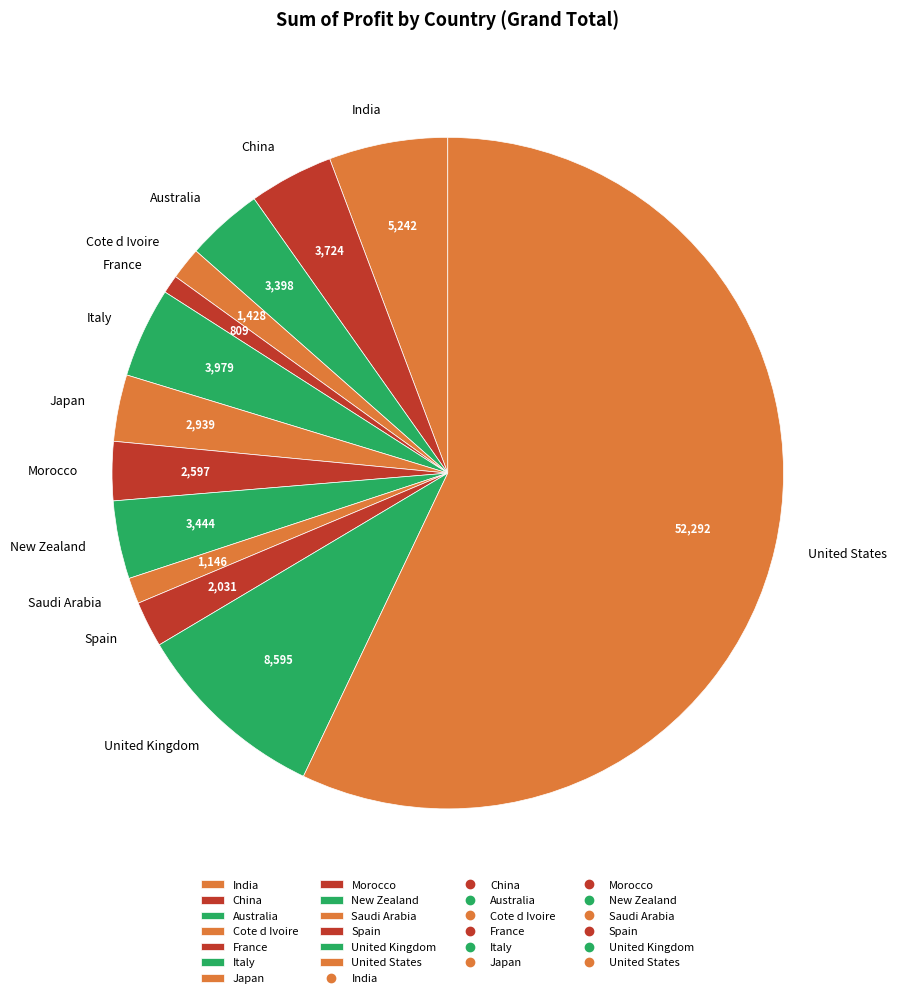

Which has a higher value, United States or France?

United States